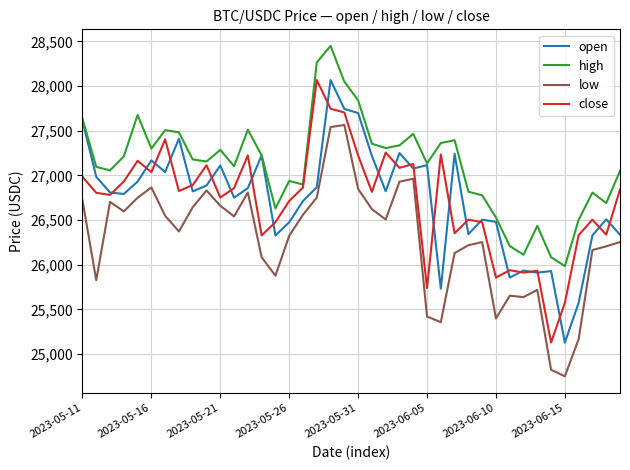

True or false: low and open cross at least once.

False